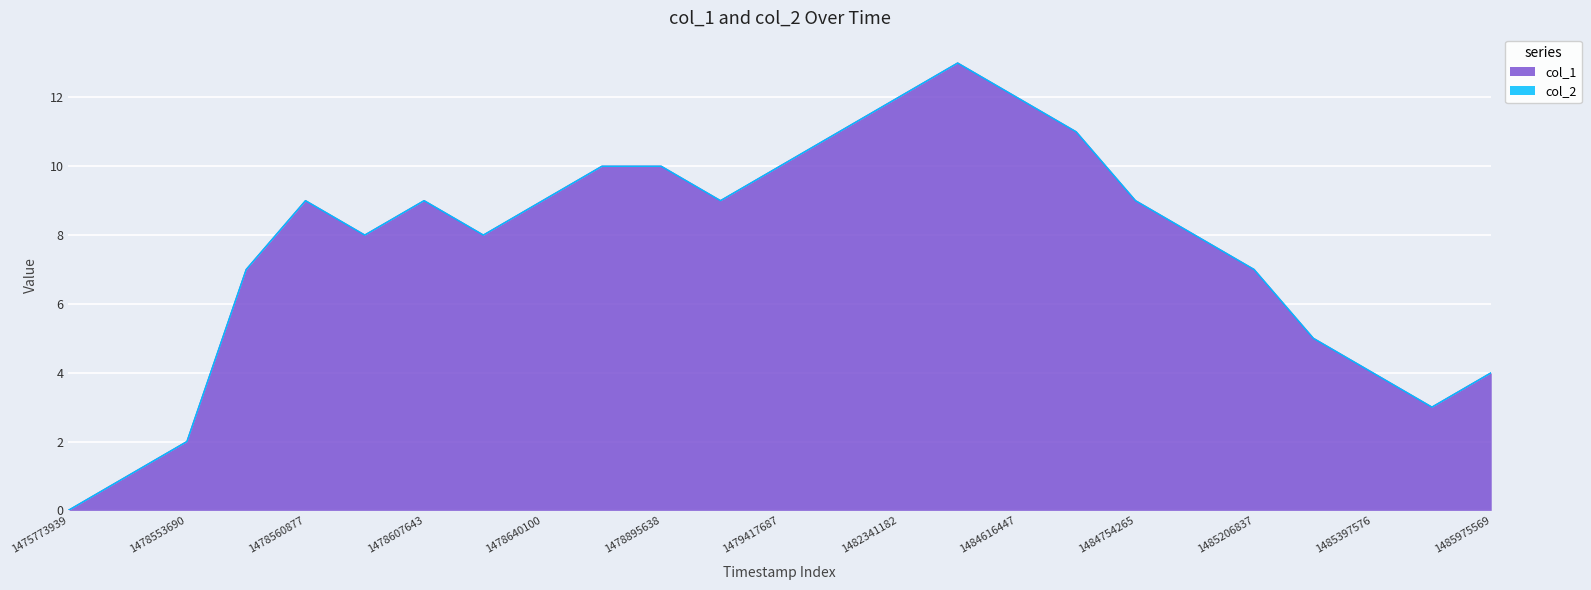

Rank the categories by value from highest to lowest.

1483374314, 1482341182, 1484616447, 1480184425, 1484678626, 1478881255, 1478895638, 1479417687, 1478560877, 1478607643, 1478640100, 1479327649, 1484754265, 1478571614, 1478632904, 1485188827, 1478557308, 1485206837, 1485282378, 1485397576, 1485975569, 1485804425, 1478553690, 1478521235, 1475773939